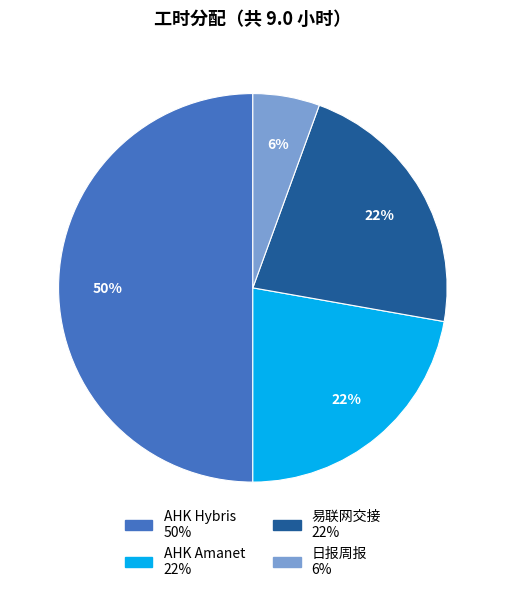

How many segments does this pie chart have?

4